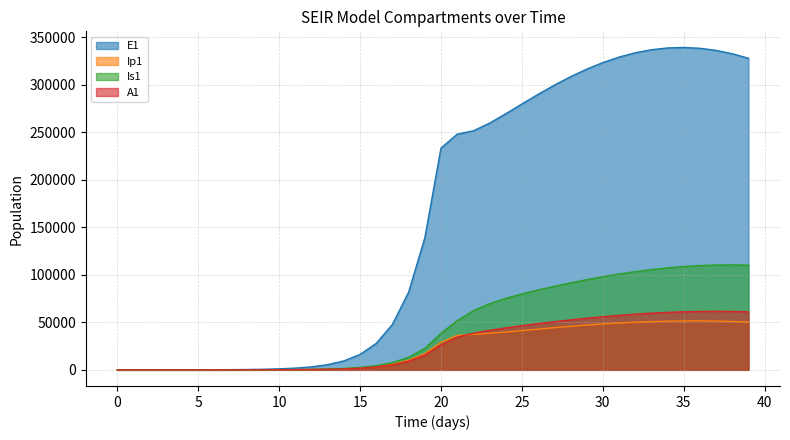

Reading left to right, extract all data points from this chart.

E1: 0.0	6.4	13.2	23.4	40.6	70.1	120.8	208.4	359.3	619.5	1068.2	1841.6	3174.6	5471.0	9424.7	16223.7	27892.4	47849.9	81783.6	138900.5	233393.7	248014.8	251572.9	259627.8	269460.1	279777.3	289932.2	299566.5	308452.7	316425.3	323353.2	329129.0	333665.9	336897.6	338779.6	339289.3	338427.0	336215.6	332698.8	327940.3
Ip1: 0.0	0.5	1.4	2.7	4.9	8.5	14.7	25.4	43.8	75.6	130.3	224.7	387.4	667.8	1150.7	1981.7	3409.7	5857.3	10034.7	17111.3	28948.5	36208.9	37376.8	38475.3	39809.2	41300.7	42841.5	44353.3	45784.8	47101.1	48276.5	49291.2	50129.1	50777.4	51226.8	51471.1	51507.7	51337.2	50963.7	50394.3
Is1: 5.0	4.1	4.1	5.1	7.5	11.9	19.8	33.6	57.5	98.8	170.1	293.1	505.2	870.7	1500.7	2585.8	4453.1	7661.7	13161.3	22546.3	38443.9	51773.0	62253.5	69625.6	75229.0	79897.6	84059.5	87906.8	91509.1	94876.7	97992.9	100828.8	103352.4	105532.0	107338.8	108748.7	109743.0	110309.2	110441.5	110140.8
A1: 0.0	0.3	1.0	2.1	4.1	7.4	13.1	22.8	39.5	68.3	117.8	203.2	350.5	604.2	1041.3	1793.8	3087.9	5308.8	9107.3	15566.2	26439.5	34359.1	38546.1	41615.7	44173.0	46474.5	48621.1	50644.7	52546.6	54314.7	55931.7	57378.6	58636.8	59689.7	60523.0	61125.5	61489.3	61610.6	61489.0	61128.1